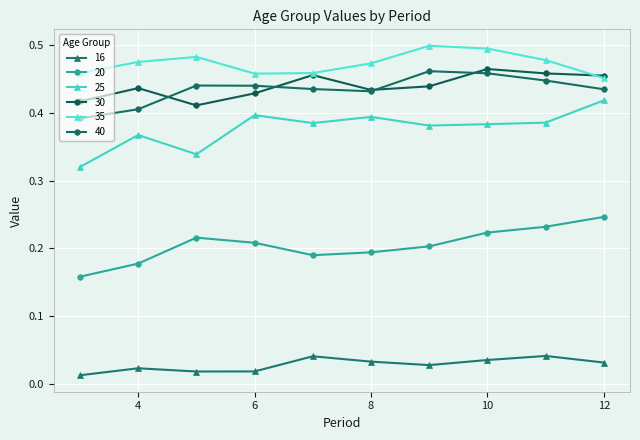

How many lines are shown in the chart?

6